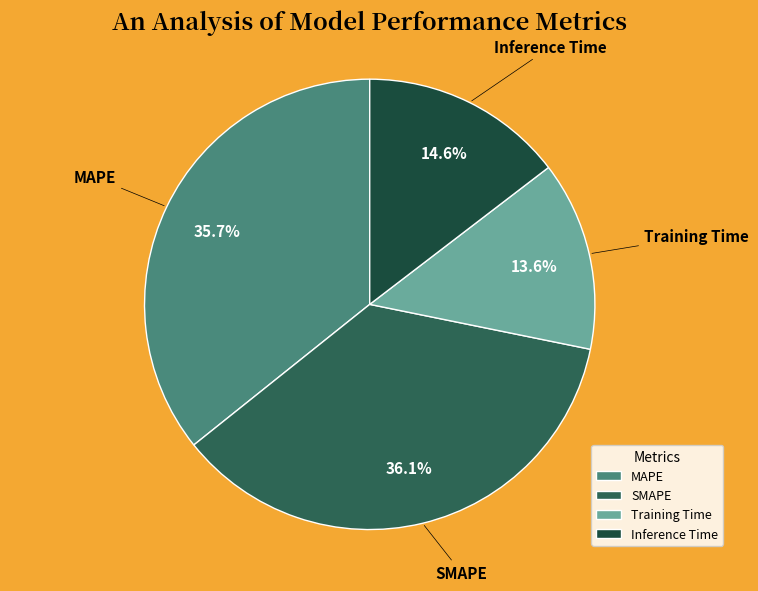

Count the number of slices in the pie.

4